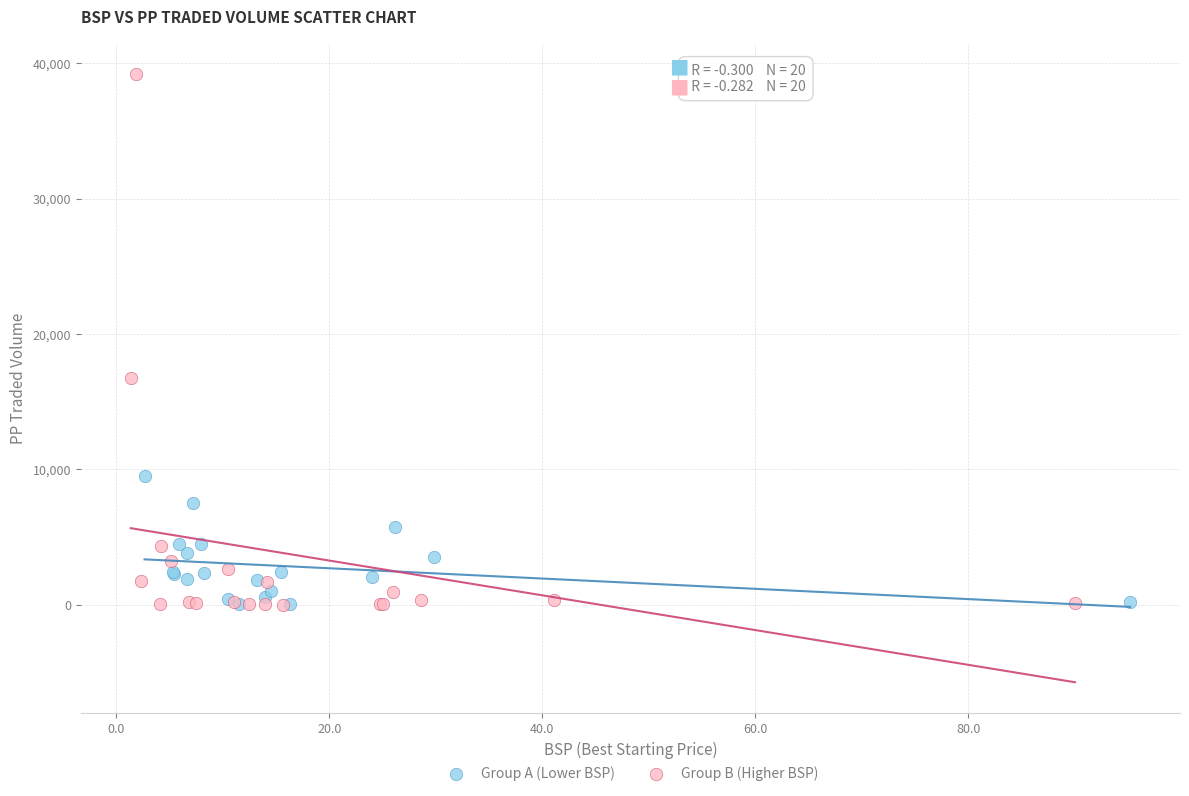

Which series contains the highest Y value?

Group B (Higher BSP)